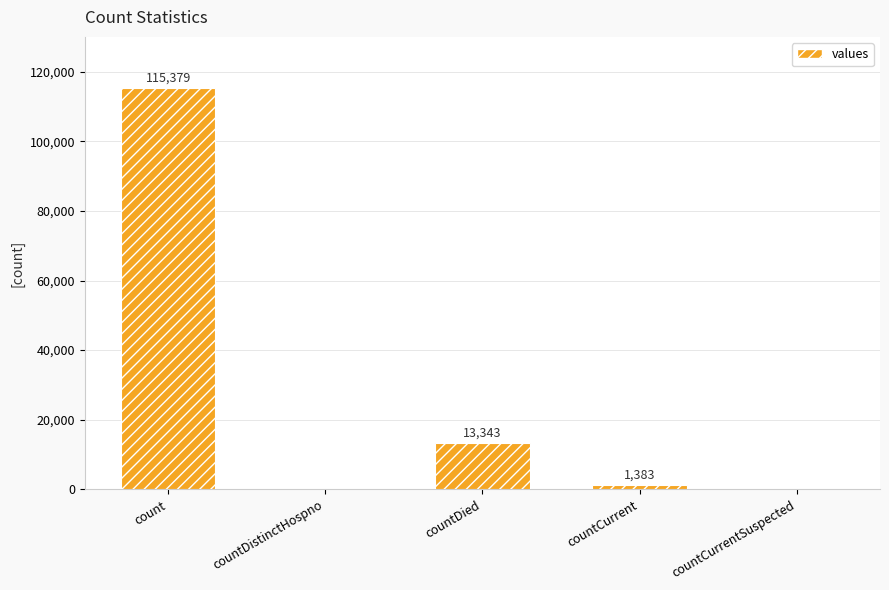

What is the average value?

26021